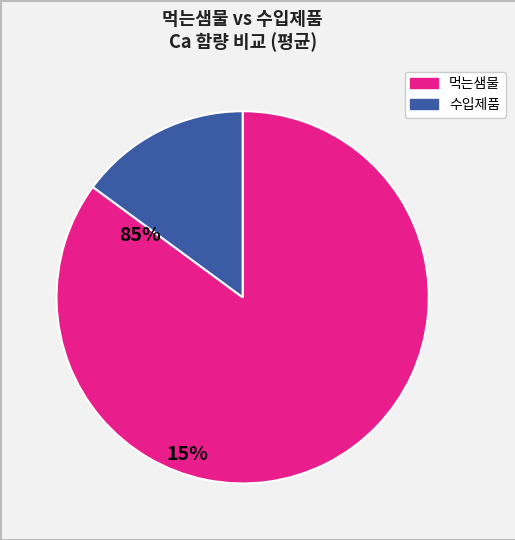

Does any single category account for the majority?

Yes